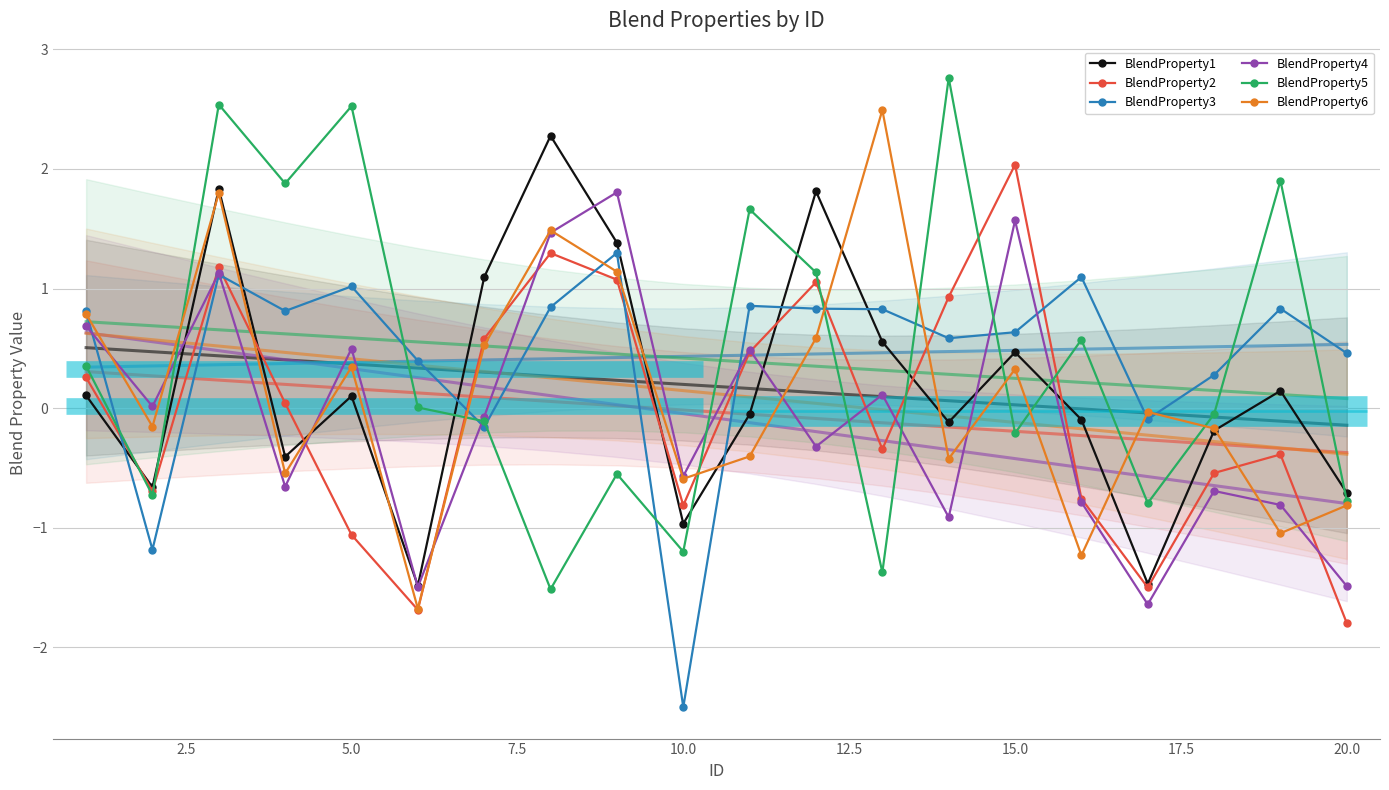

Reading left to right, what are all the values shown in this chart?

BlendProperty1: 0.1	-0.7	1.8	-0.4	0.1	-1.5	1.1	2.3	1.4	-1.0	-0.1	1.8	0.6	-0.1	0.5	-0.1	-1.5	-0.2	0.1	-0.7
BlendProperty2: 0.3	-0.7	1.2	0.0	-1.1	-1.7	0.6	1.3	1.1	-0.8	0.5	1.1	-0.3	0.9	2.0	-0.8	-1.5	-0.5	-0.4	-1.8
BlendProperty3: 0.8	-1.2	1.1	0.8	1.0	0.4	-0.2	0.8	1.3	-2.5	0.9	0.8	0.8	0.6	0.6	1.1	-0.1	0.3	0.8	0.5
BlendProperty4: 0.7	0.0	1.1	-0.7	0.5	-1.5	-0.1	1.5	1.8	-0.6	0.5	-0.3	0.1	-0.9	1.6	-0.8	-1.6	-0.7	-0.8	-1.5
BlendProperty5: 0.4	-0.7	2.5	1.9	2.5	0.0	-0.1	-1.5	-0.6	-1.2	1.7	1.1	-1.4	2.8	-0.2	0.6	-0.8	-0.0	1.9	-0.8
BlendProperty6: 0.8	-0.2	1.8	-0.5	0.3	-1.7	0.5	1.5	1.1	-0.6	-0.4	0.6	2.5	-0.4	0.3	-1.2	-0.0	-0.2	-1.0	-0.8